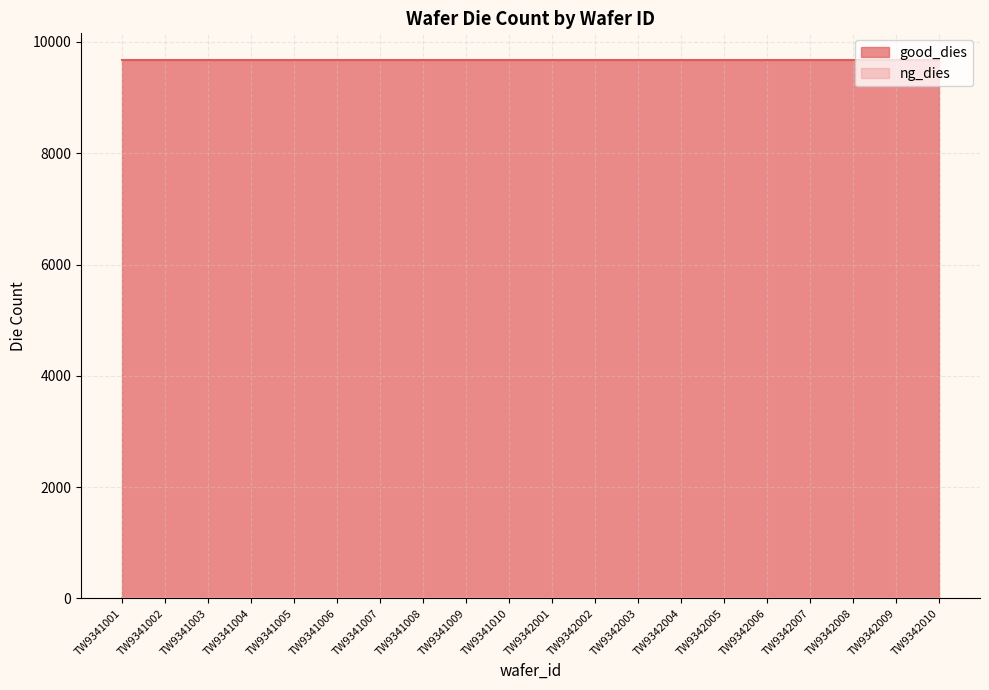

Which series has the largest total across all categories?

good_dies